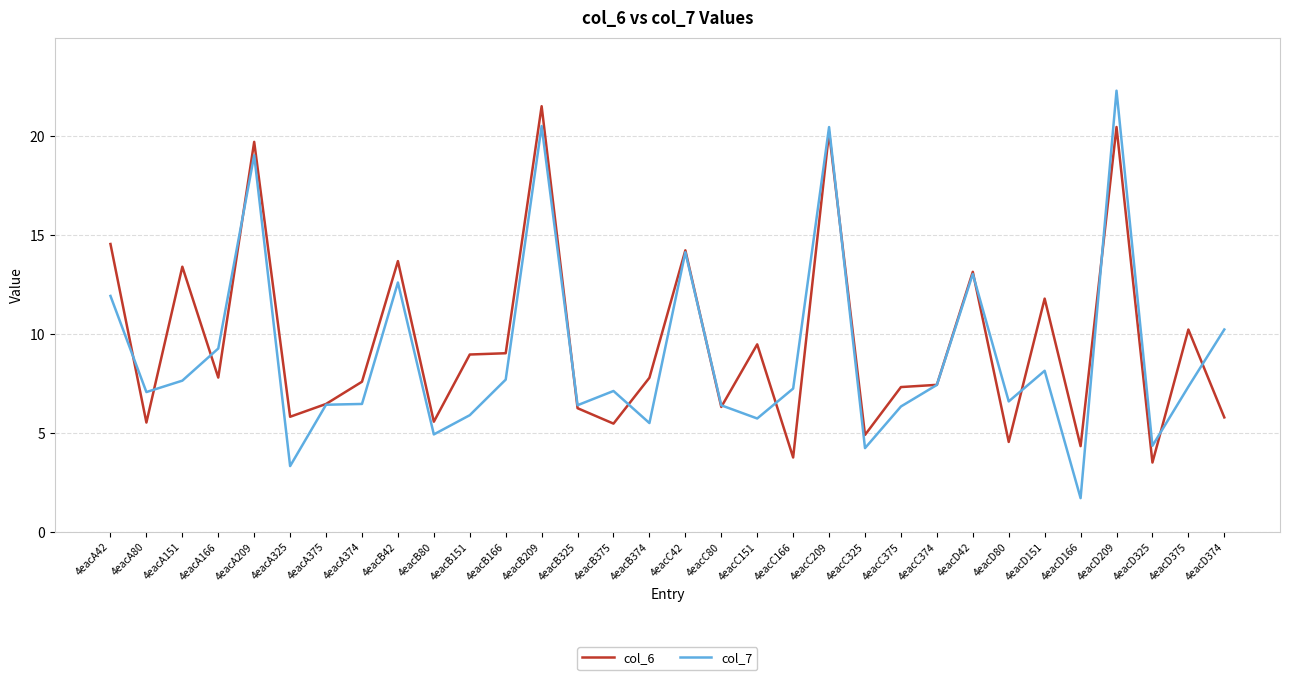

The col_6 series shows 2.0 at 4eacA166. True or false?

False